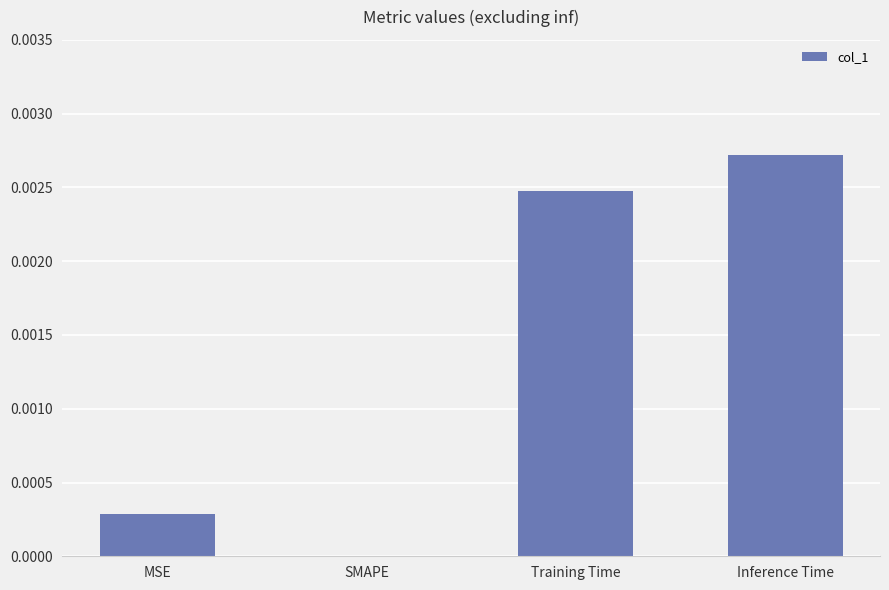

Is it true that the value at MSE is 0.0?

True